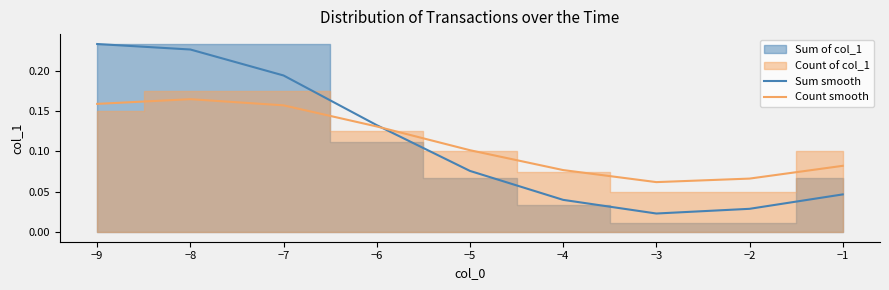

Is it true that Sum smooth equals 0.1 at −8?

False